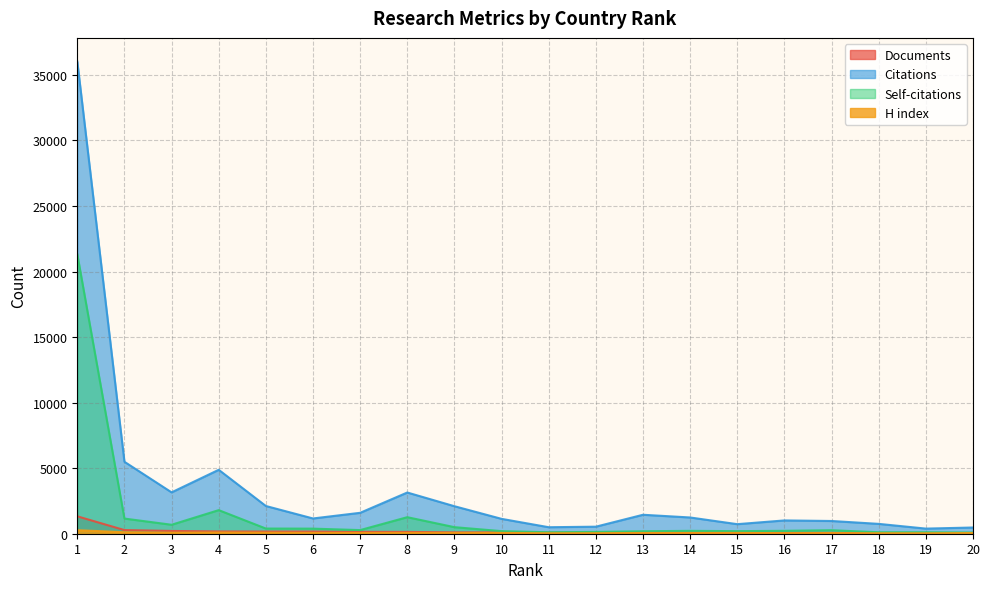

How many values in the Self-citations series exceed 267?

9